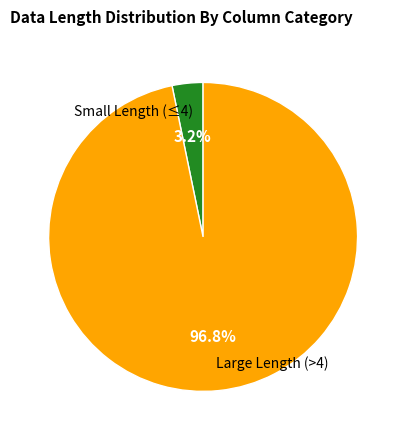

How many segments does this pie chart have?

2